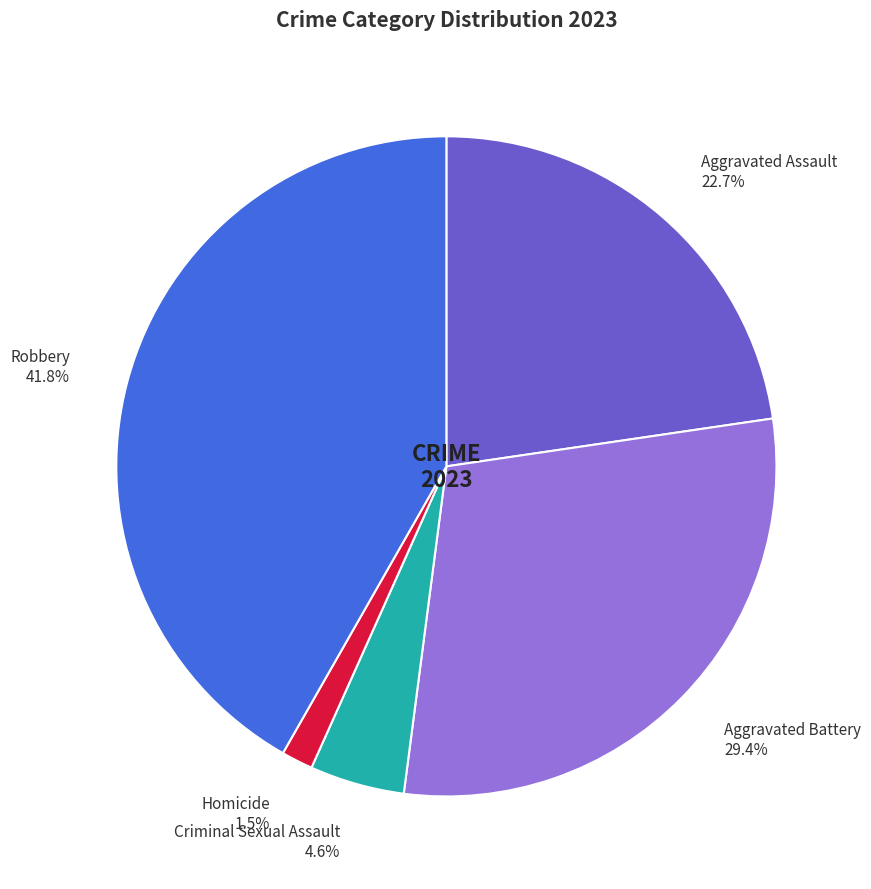

What is the largest slice in the pie chart?

Robbery